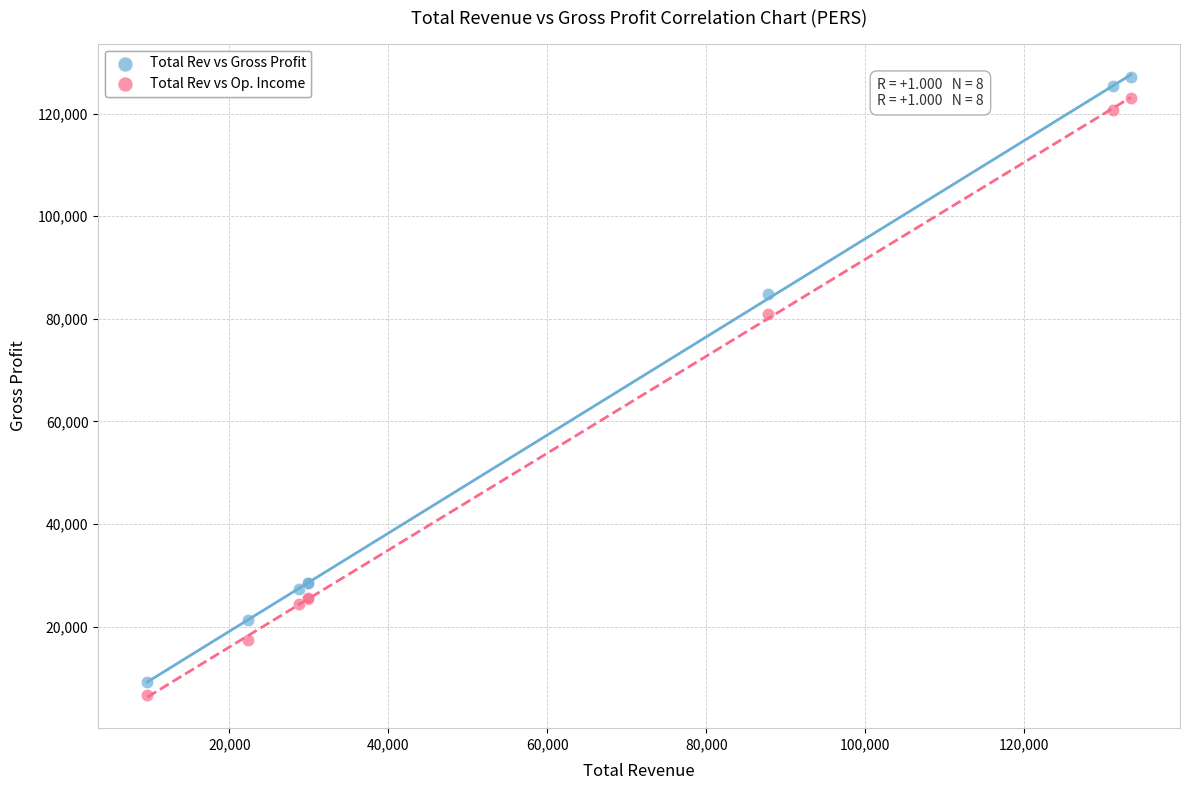

Across all series, what Y value is closest to 66900?

81000